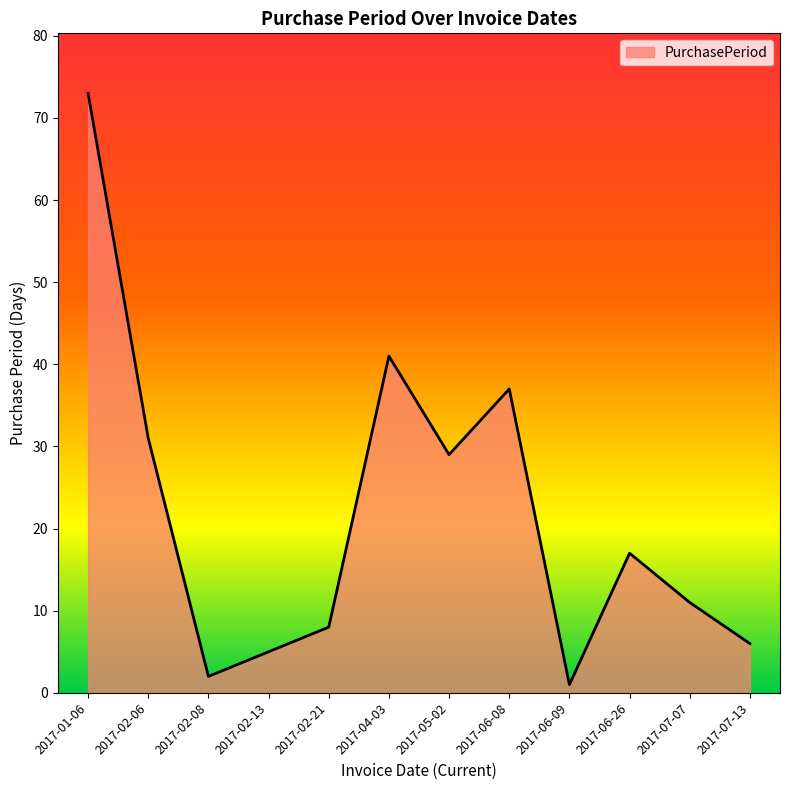

Which has a higher value, 2017-06-26 or 2017-02-13?

2017-06-26